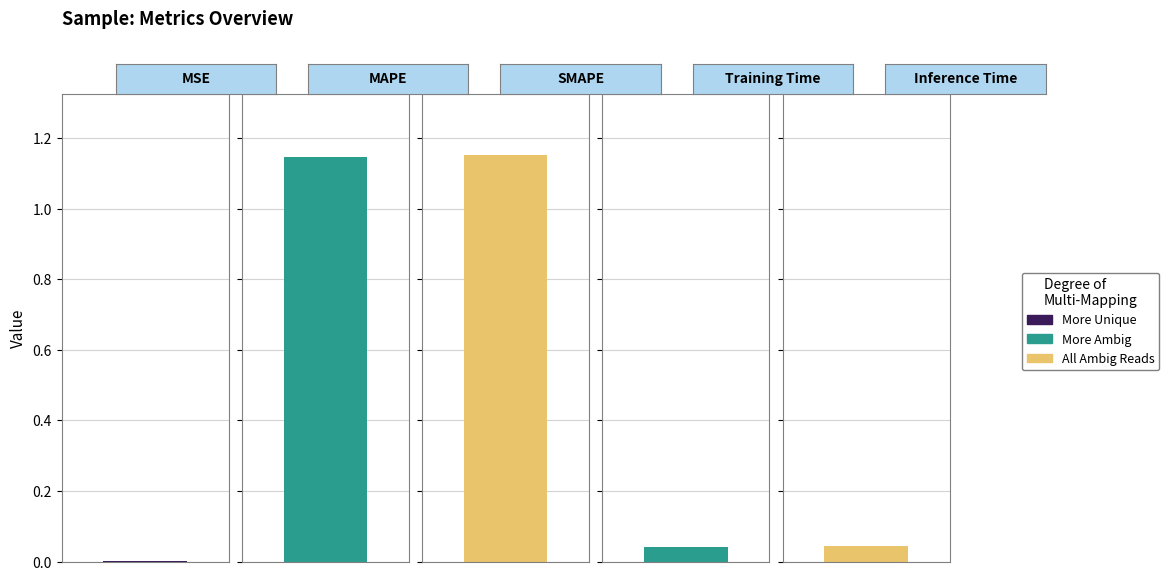

What is the difference between the maximum and minimum values?

1.2